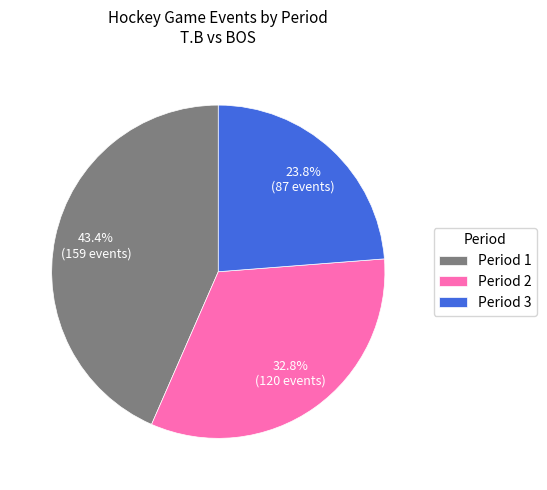

To the nearest percent, what portion does Period 1 represent?

43%